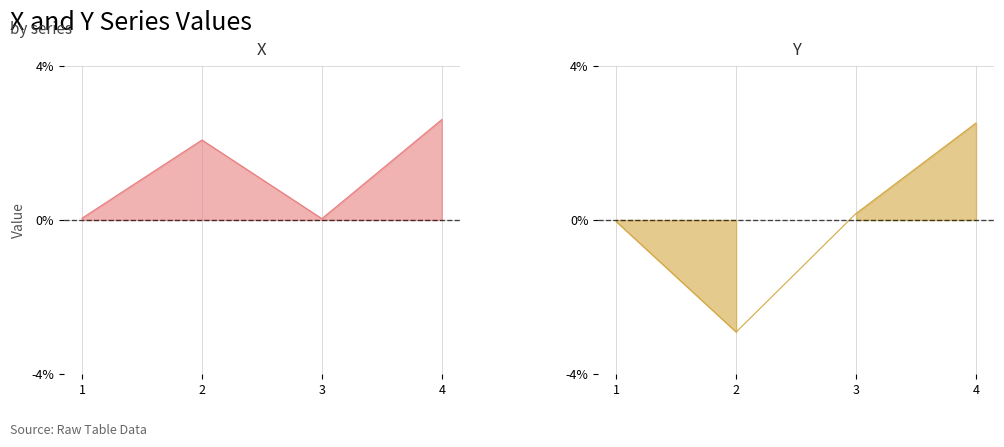

What is the difference between the maximum and minimum values in the X series?

2.6